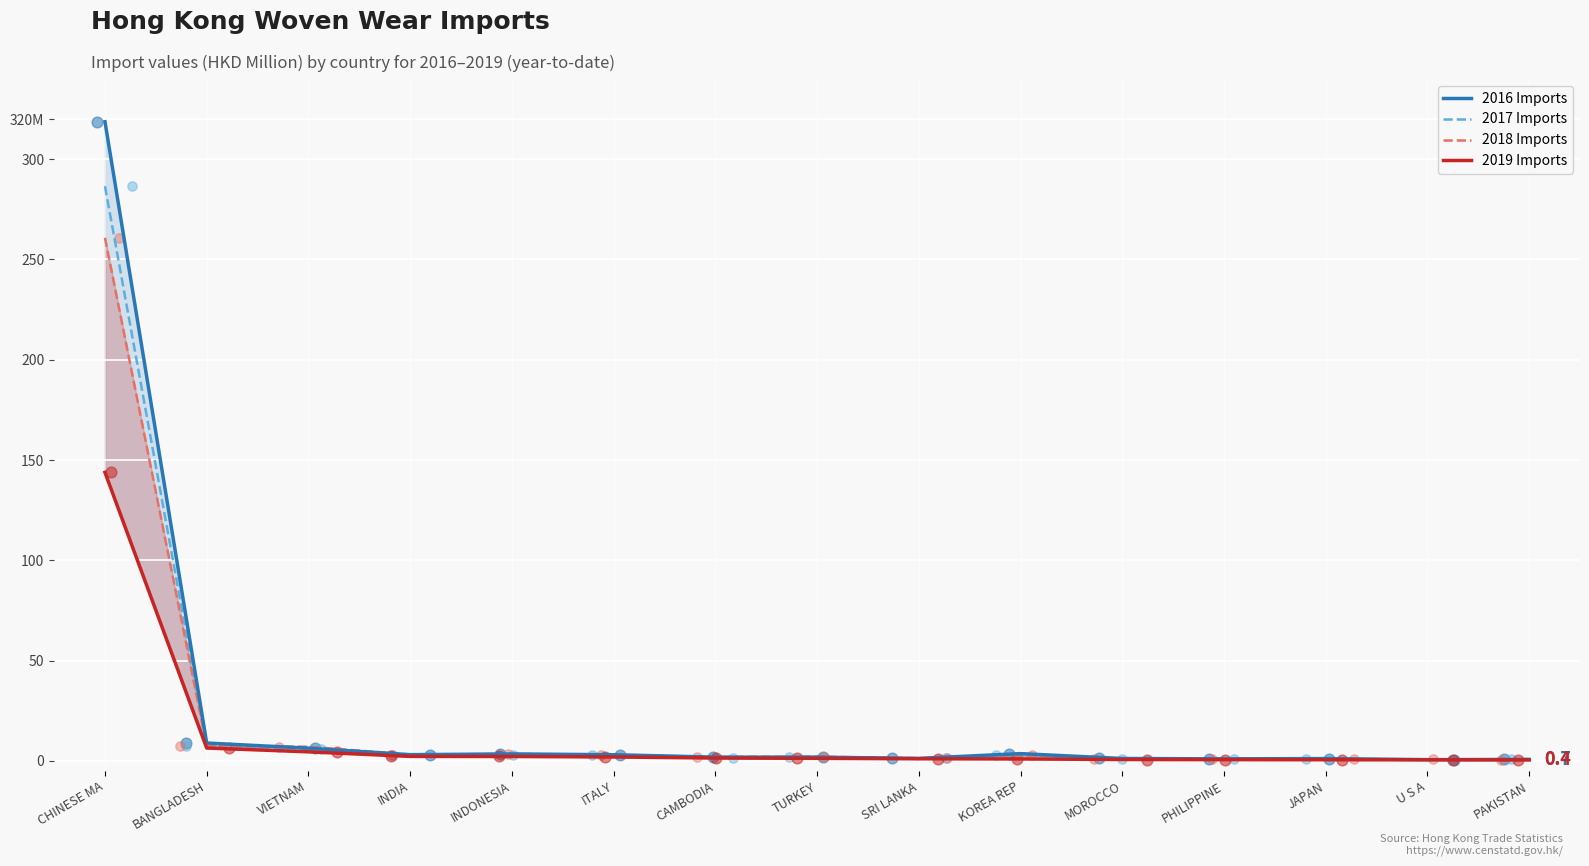

Which series contains the highest Y value?

2016 Imports